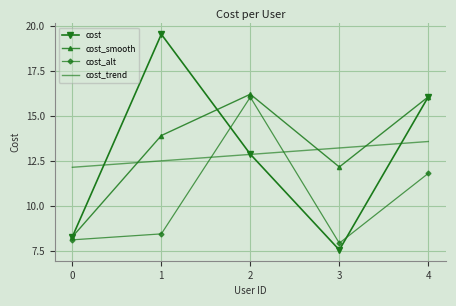

After their last crossing, which series has the higher values: cost_smooth or cost_trend?

cost_smooth